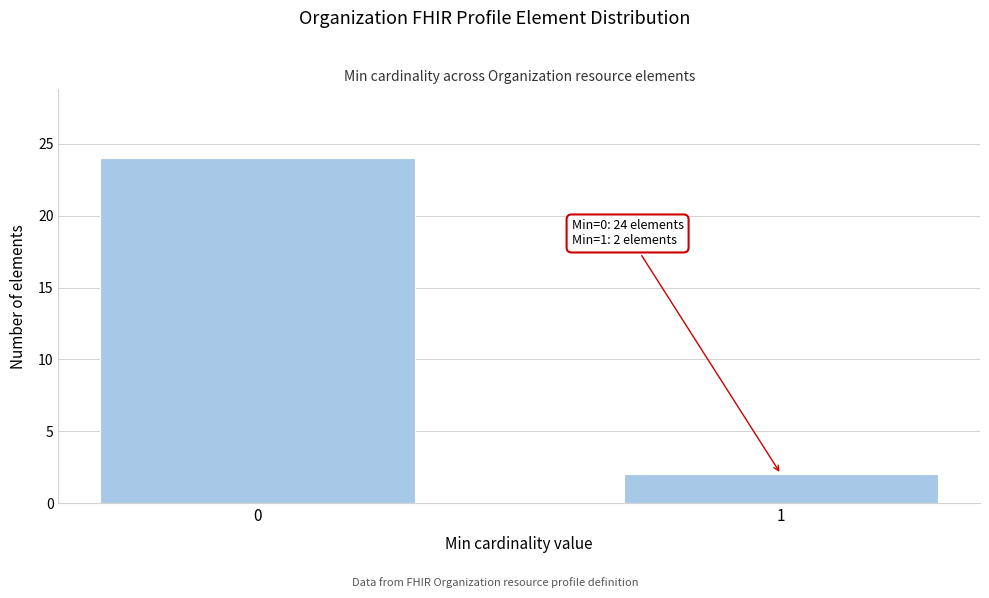

Reading left to right, extract all data points from this chart.

24	2